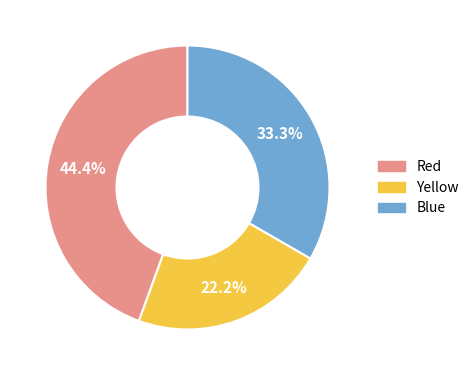

What is the largest slice in the pie chart?

Red